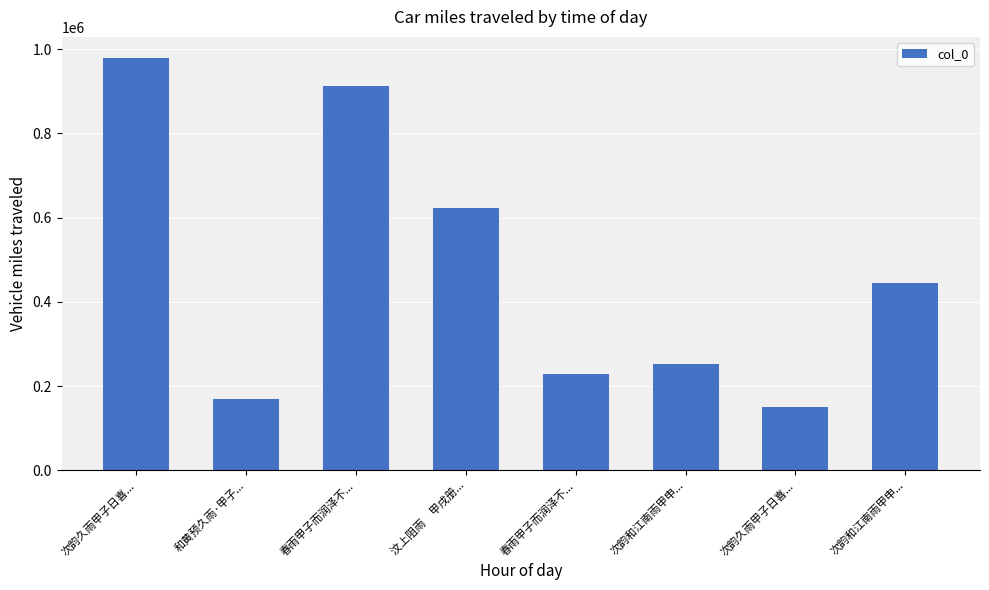

Does the chart contain any negative values?

No